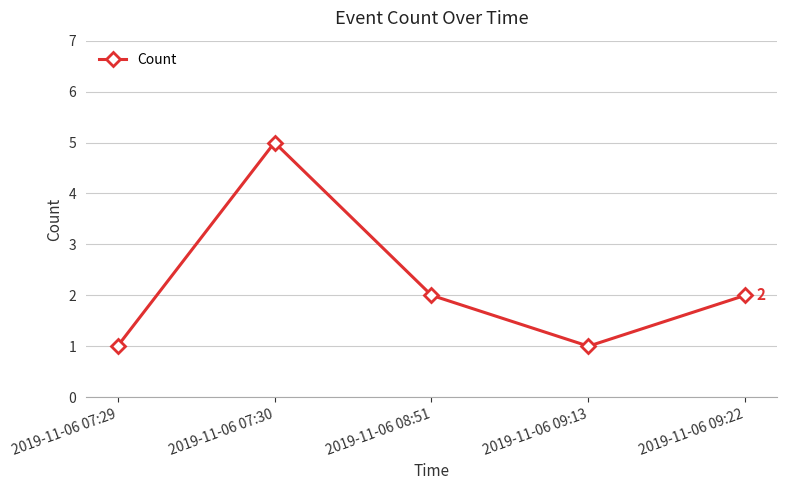

How many lines are shown in the chart?

1